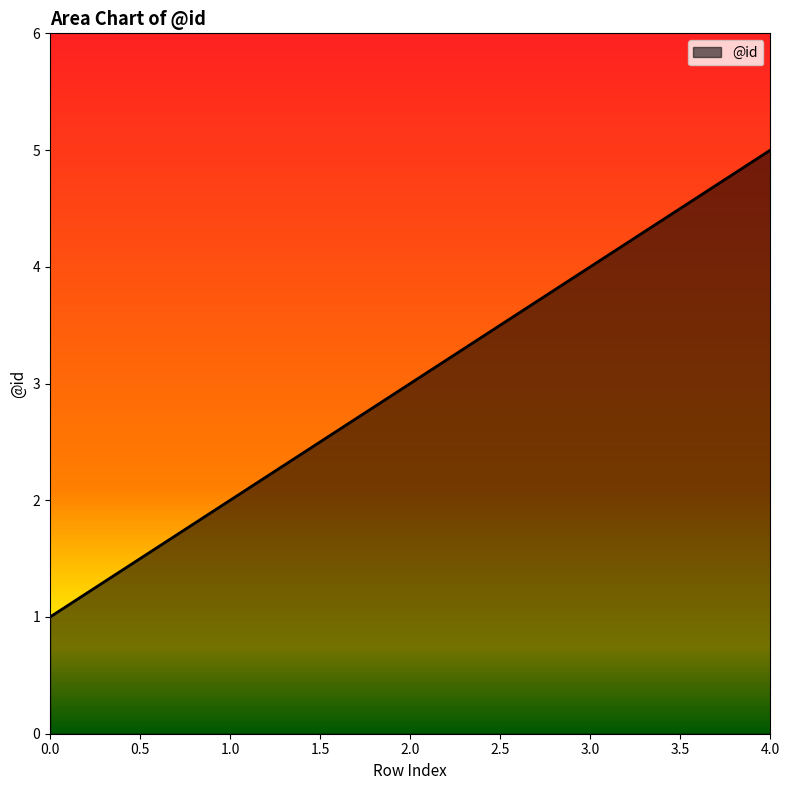

What is the maximum value shown in the chart?

5